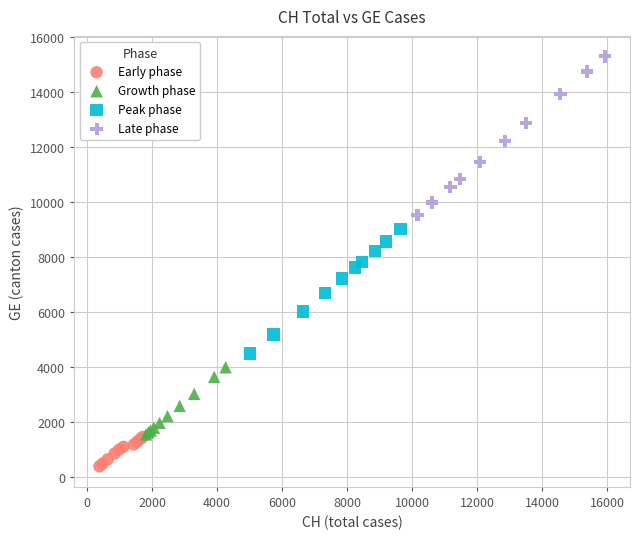

Which series has the widest spread of Y values?

Late phase